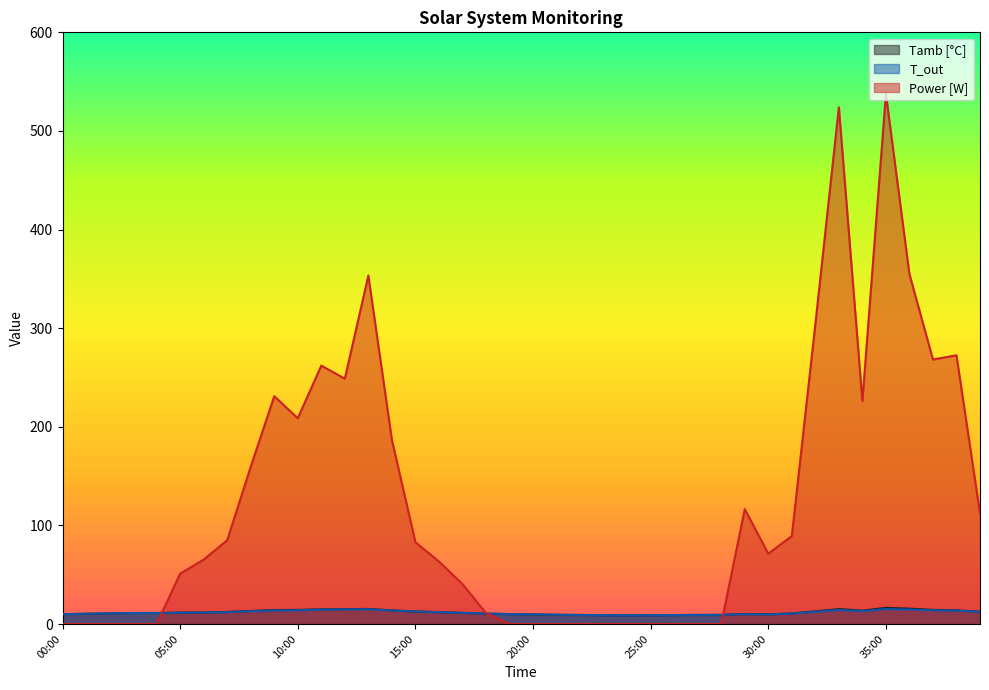

Is it true that Power [W] equals 320.8 at 09:00?

False